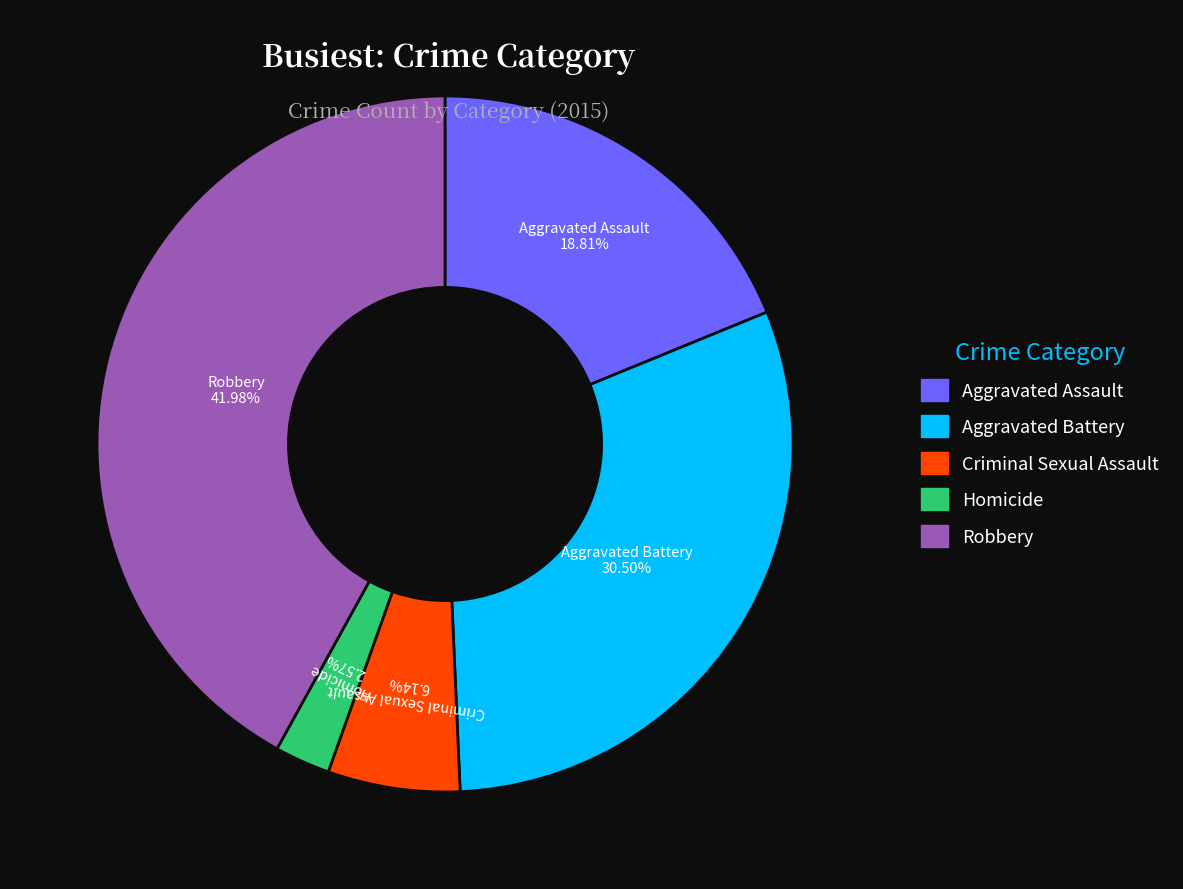

Is the sum of Aggravated Battery and Homicide greater than half?

No